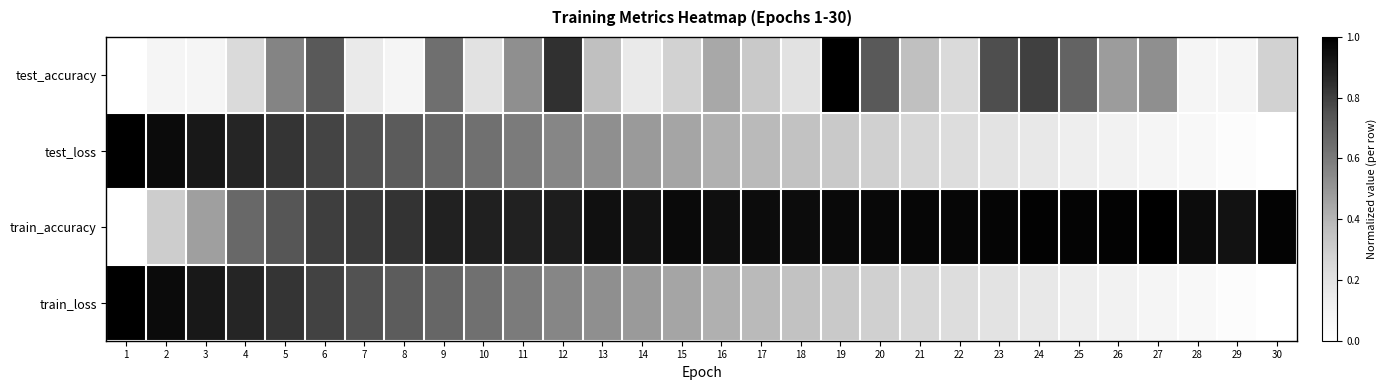

Reading left to right, list all the values displayed in this chart.

test_accuracy: 1=0.0	2=0.1	3=0.1	4=0.2	5=0.6	6=0.7	7=0.2	8=0.1	9=0.6	10=0.2	11=0.5	12=0.8	13=0.4	14=0.2	15=0.3	16=0.4	17=0.3	18=0.2	19=1.0	20=0.7	21=0.4	22=0.2	23=0.8	24=0.8	25=0.7	26=0.5	27=0.5	28=0.1	29=0.1	30=0.3
test_loss: 1=1.0	2=1.0	3=0.9	4=0.9	5=0.8	6=0.8	7=0.7	8=0.7	9=0.7	10=0.6	11=0.6	12=0.6	13=0.5	14=0.5	15=0.5	16=0.4	17=0.4	18=0.4	19=0.3	20=0.3	21=0.3	22=0.2	23=0.2	24=0.2	25=0.1	26=0.1	27=0.1	28=0.1	29=0.0	30=0.0
train_accuracy: 1=0.0	2=0.3	3=0.5	4=0.7	5=0.7	6=0.8	7=0.8	8=0.8	9=0.9	10=0.9	11=0.9	12=0.9	13=0.9	14=0.9	15=1.0	16=0.9	17=1.0	18=1.0	19=1.0	20=1.0	21=1.0	22=1.0	23=1.0	24=1.0	25=1.0	26=1.0	27=1.0	28=1.0	29=0.9	30=1.0
train_loss: 1=1.0	2=1.0	3=0.9	4=0.9	5=0.8	6=0.8	7=0.7	8=0.7	9=0.7	10=0.6	11=0.6	12=0.6	13=0.5	14=0.5	15=0.5	16=0.4	17=0.4	18=0.4	19=0.3	20=0.3	21=0.3	22=0.2	23=0.2	24=0.2	25=0.1	26=0.1	27=0.1	28=0.1	29=0.0	30=0.0